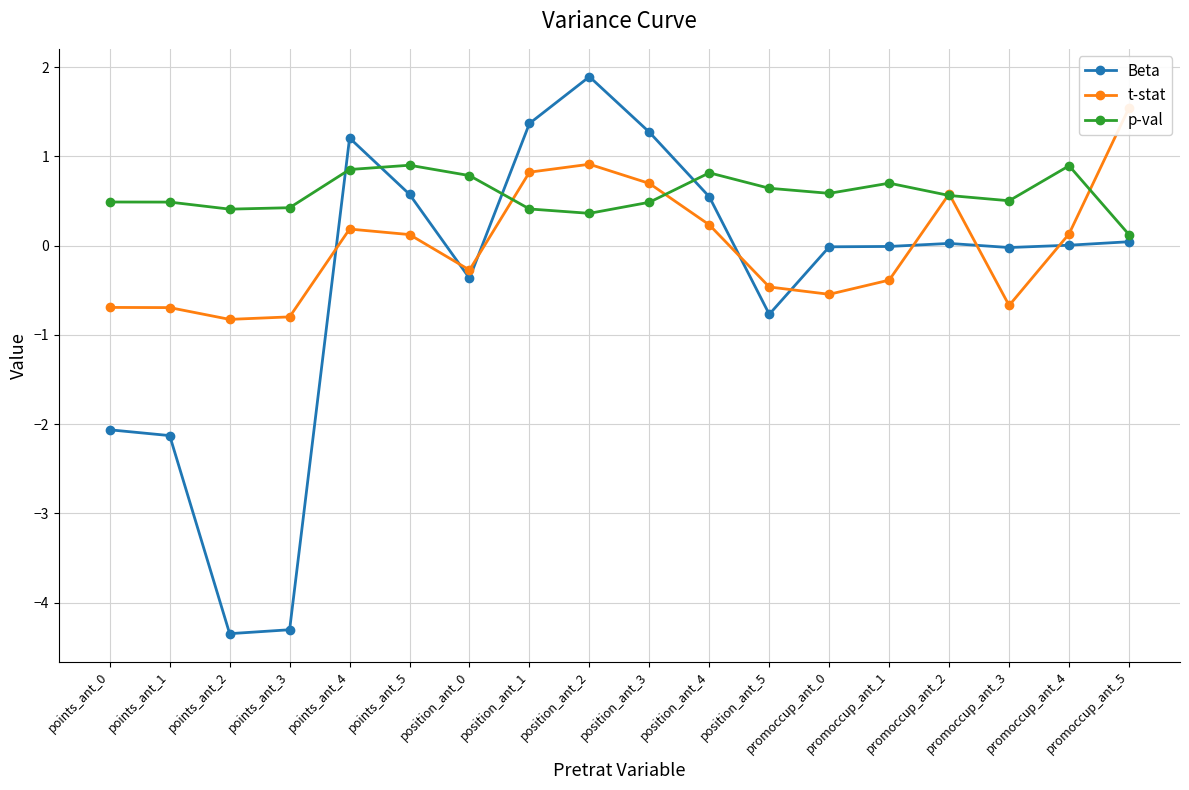

Reading left to right, transcribe all the data shown in this chart.

Beta: -2.1	-2.1	-4.3	-4.3	1.2	0.6	-0.4	1.4	1.9	1.3	0.5	-0.8	-0.0	-0.0	0.0	-0.0	0.0	0.0
t-stat: -0.7	-0.7	-0.8	-0.8	0.2	0.1	-0.3	0.8	0.9	0.7	0.2	-0.5	-0.5	-0.4	0.6	-0.7	0.1	1.5
p-val: 0.5	0.5	0.4	0.4	0.9	0.9	0.8	0.4	0.4	0.5	0.8	0.6	0.6	0.7	0.6	0.5	0.9	0.1